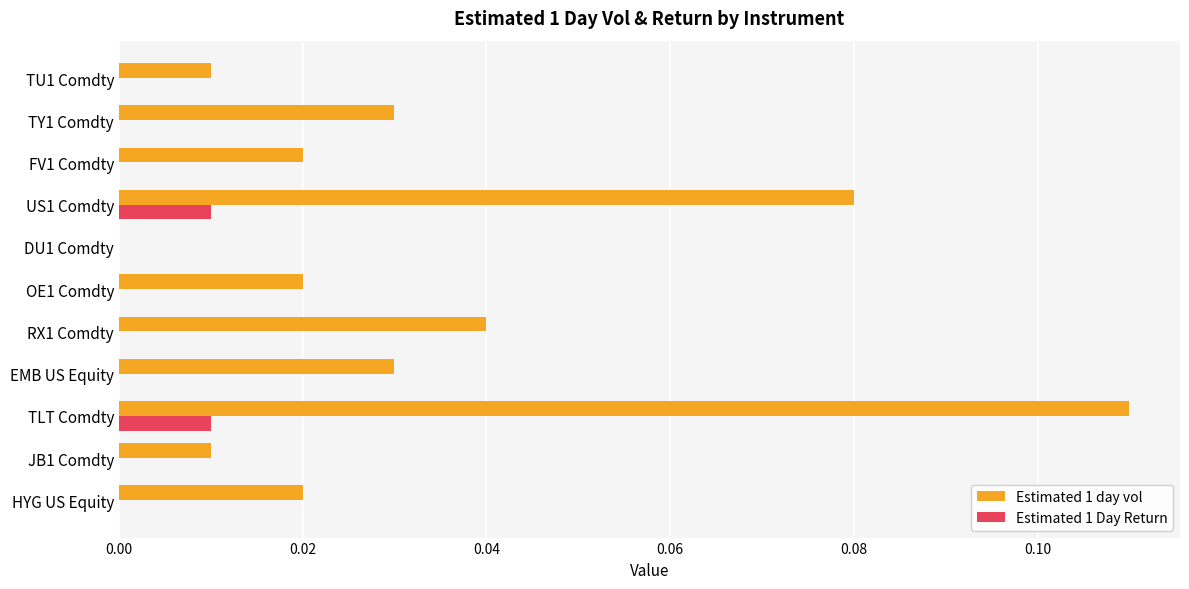

How many categories are shown in the chart?

11